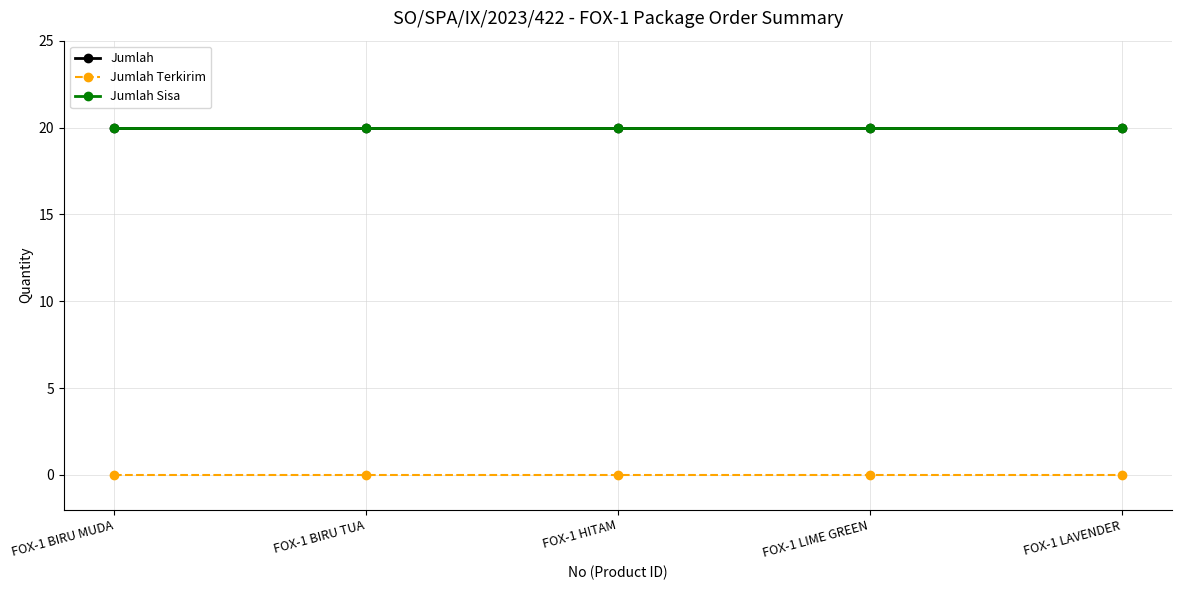

Which series has the largest total across all categories?

Jumlah